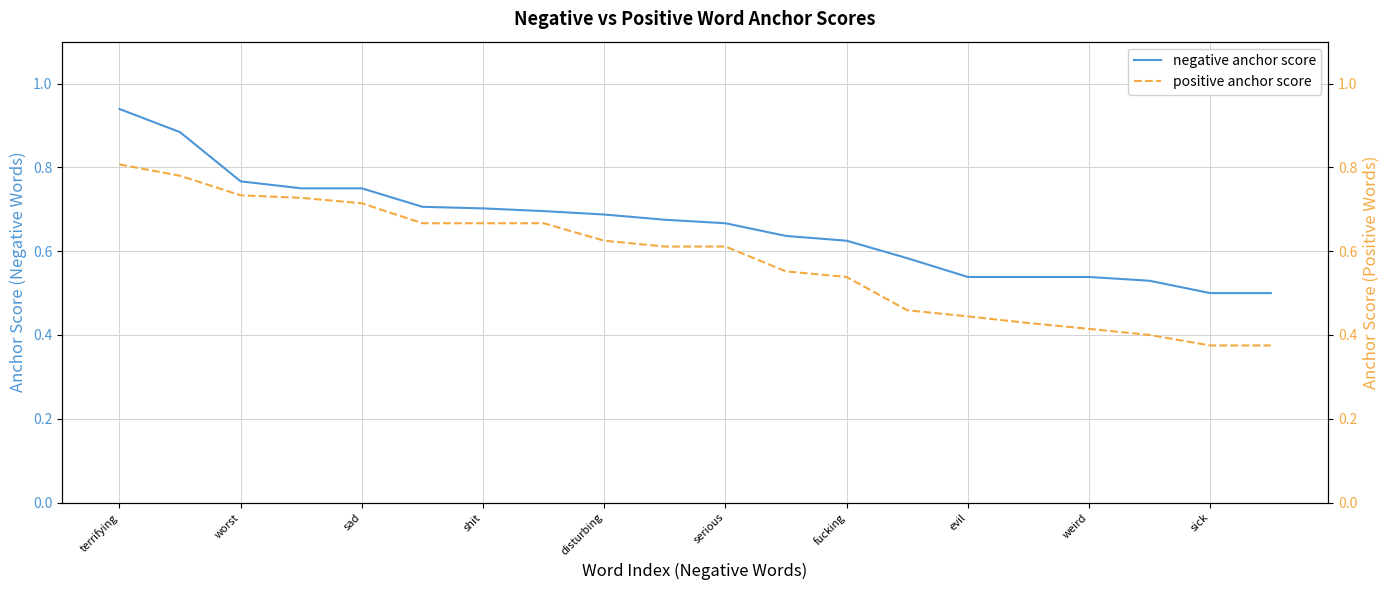

Reading left to right, what are all the values shown in this chart?

negative anchor score: 0.9	0.9	0.8	0.8	0.8	0.7	0.7	0.7	0.7	0.7	0.7	0.6	0.6	0.6	0.5	0.5	0.5	0.5	0.5	0.5
positive anchor score: 0.8	0.8	0.7	0.7	0.7	0.7	0.7	0.7	0.6	0.6	0.6	0.6	0.5	0.5	0.4	0.4	0.4	0.4	0.4	0.4